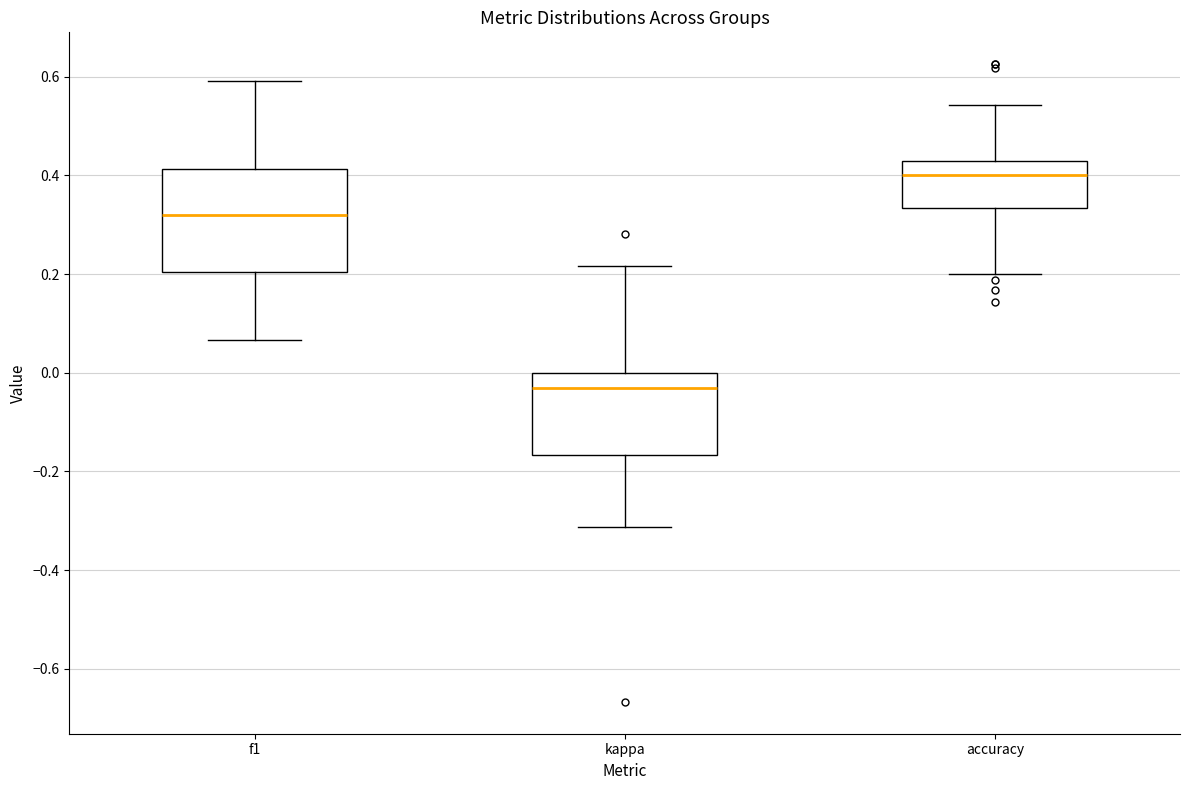

Reading left to right, read every box against the y-axis: the position of its median line, the range the box covers, and the ends of its whiskers. The values are not printed on the chart, so give them approximately, as read against the axis.

f1: median 0.32, box 0.20 to 0.42, whiskers 0.06 to 0.60
kappa: median -0.04, box -0.16 to 0.00, whiskers -0.32 to 0.22
accuracy: median 0.40, box 0.34 to 0.42, whiskers 0.20 to 0.54